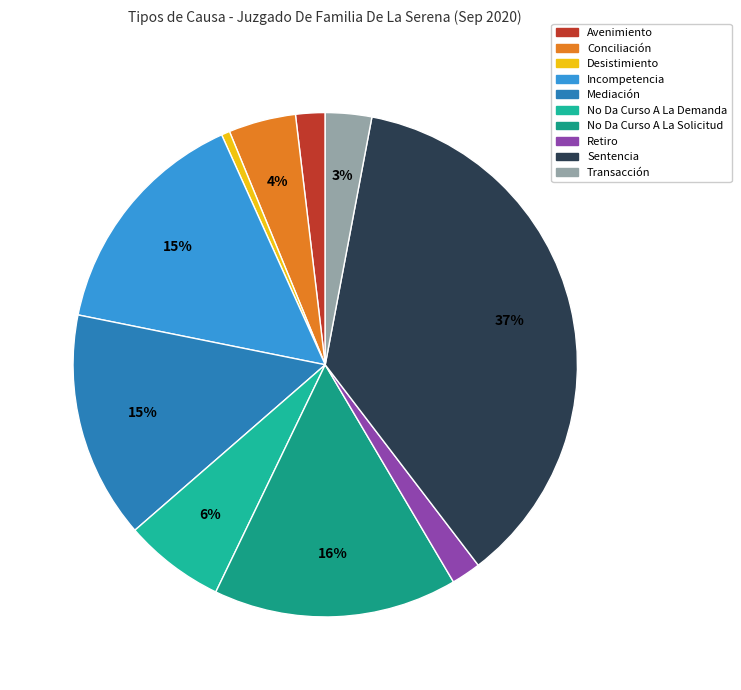

To the nearest percent, what is the difference between the largest and smallest slice percentages?

36%